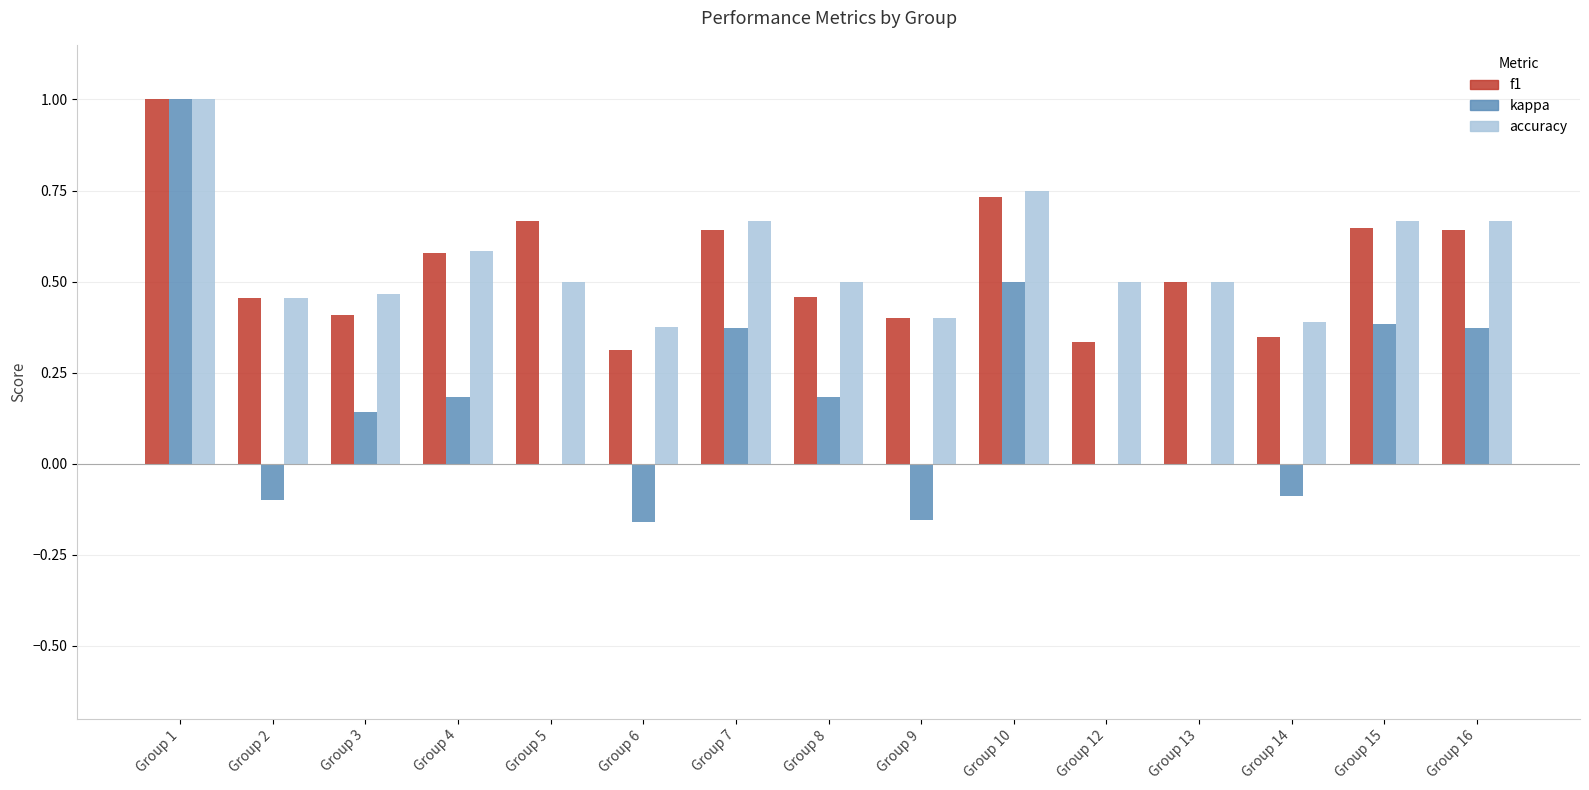

Are the bars grouped side by side (vs. stacked)?

Yes